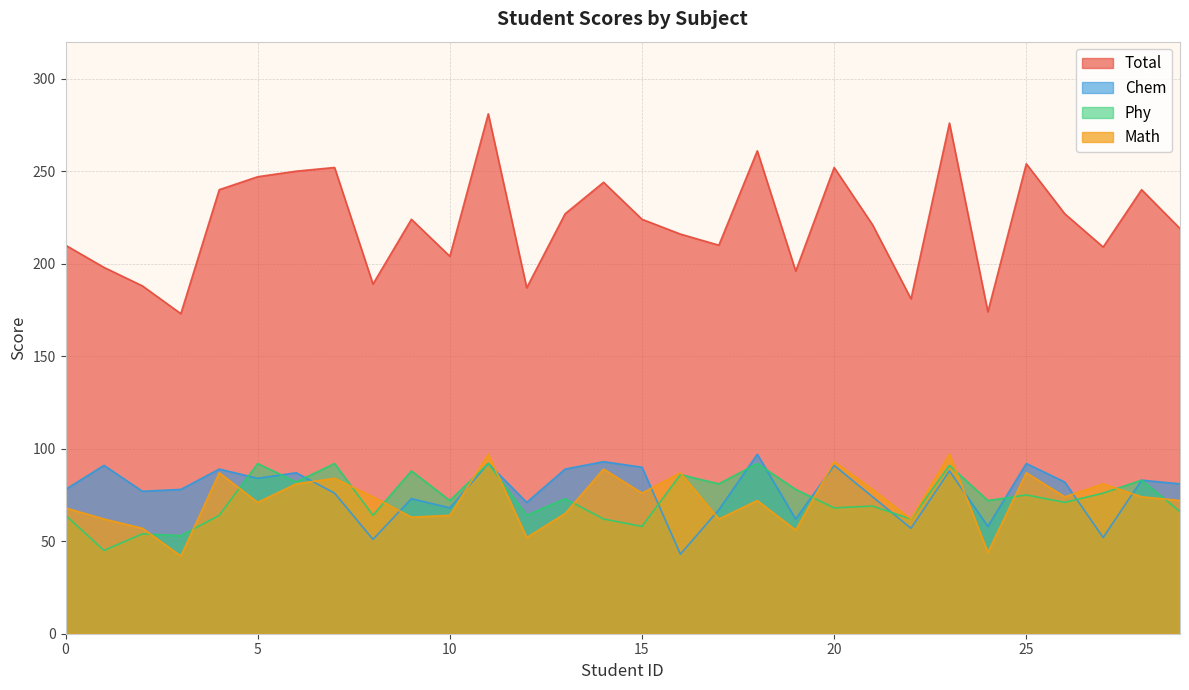

What is the difference between the maximum and minimum values in the Phy series?

47